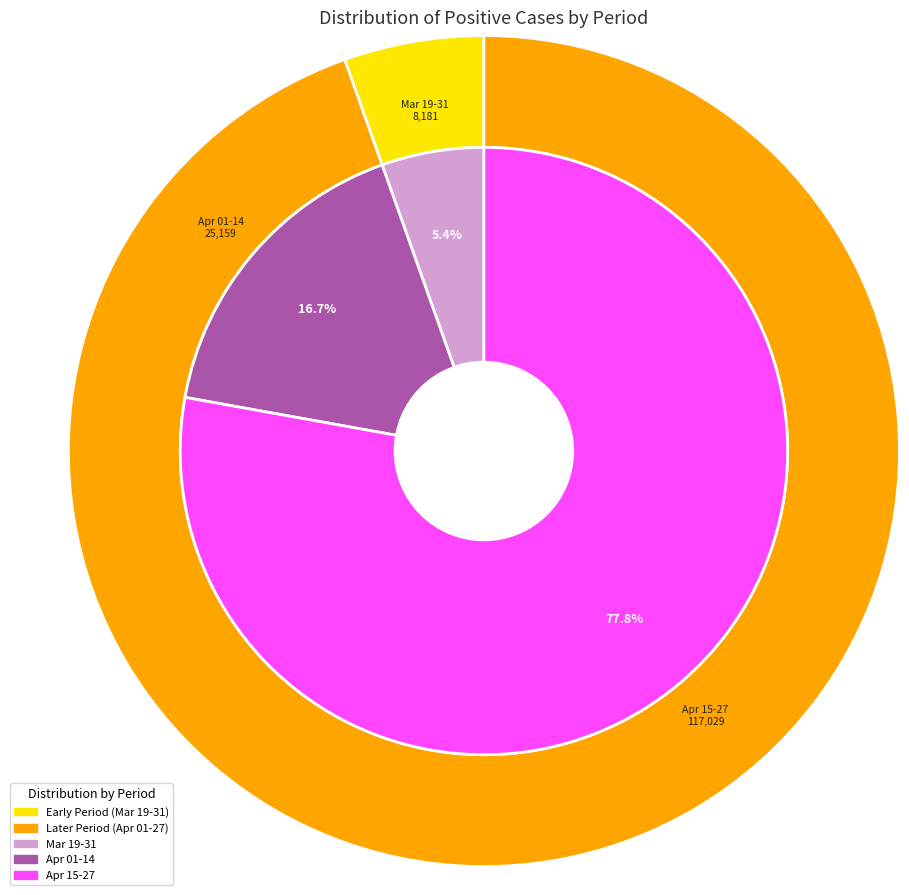

What portion of the pie excludes 2020-03-22?

99.7%